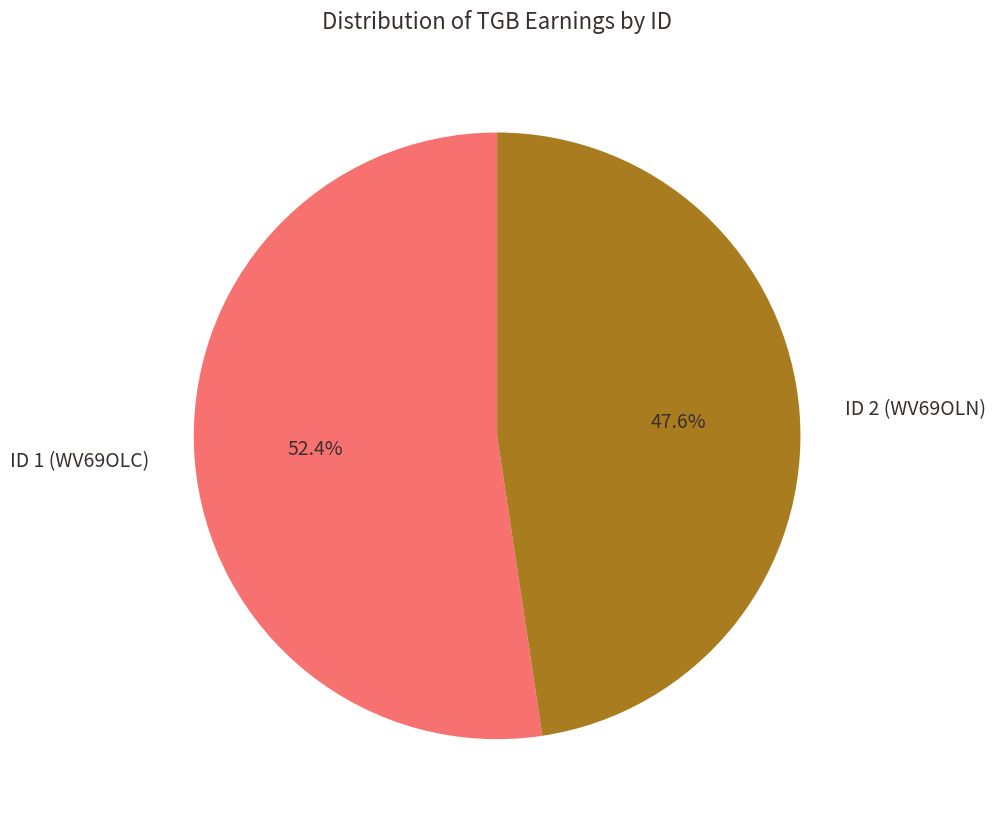

Combined, do ID 2 (WV69OLN) and ID 1 (WV69OLC) account for over 50%?

Yes